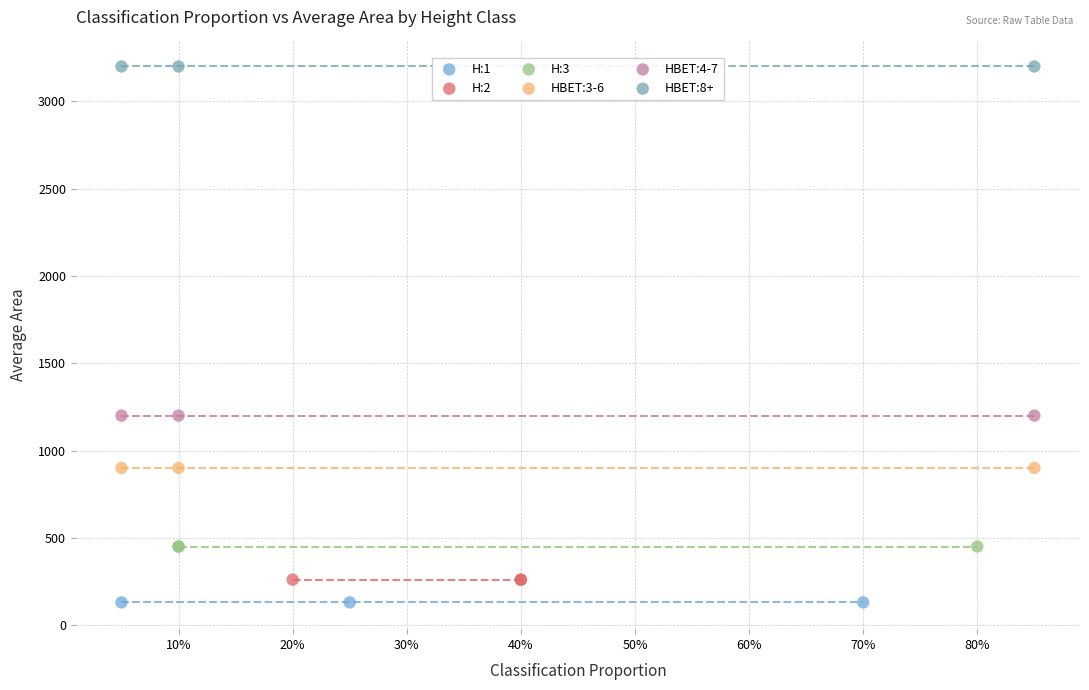

What are all the series names shown in the legend?

H:1, H:2, H:3, HBET:3-6, HBET:4-7, HBET:8+